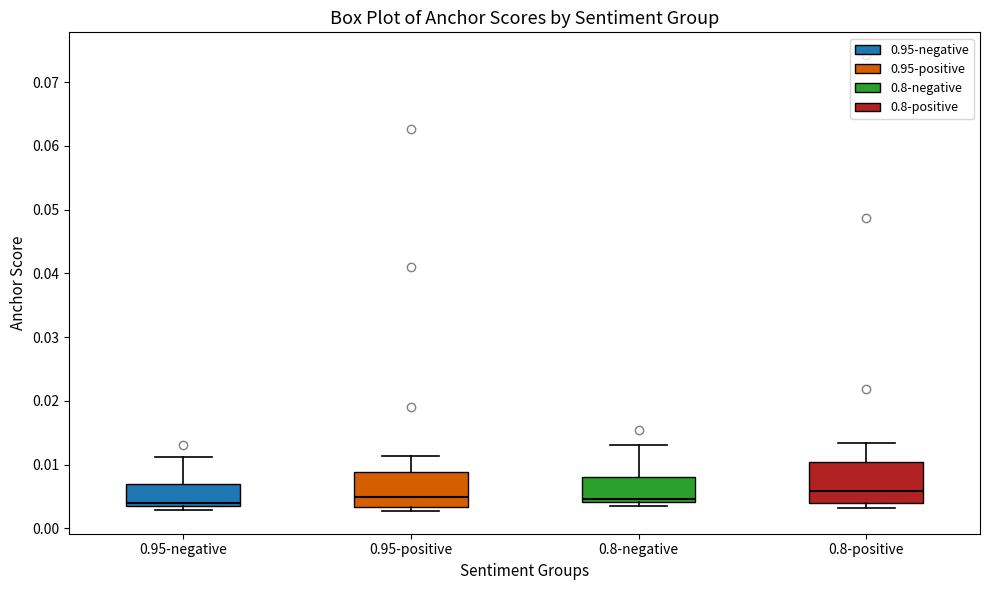

Where does the upper whisker of the box for 0.8-positive end on the y-axis? The values are not printed on the chart, so give them approximately, as read against the axis.

0.013